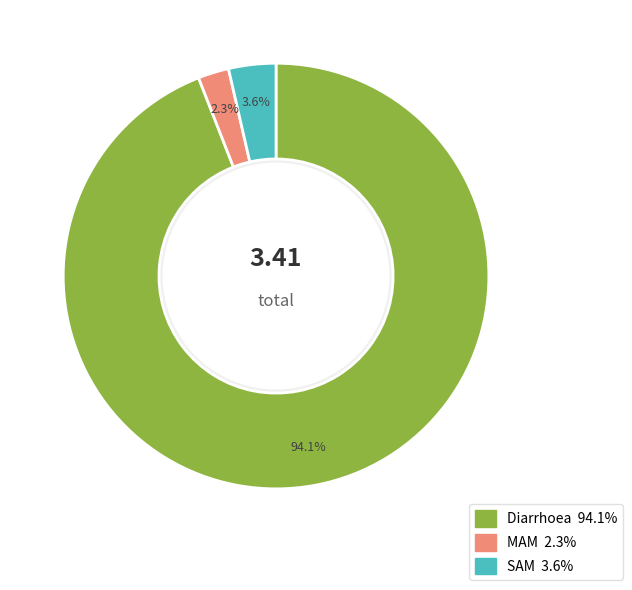

Is there any slice that represents more than half of the pie?

Yes